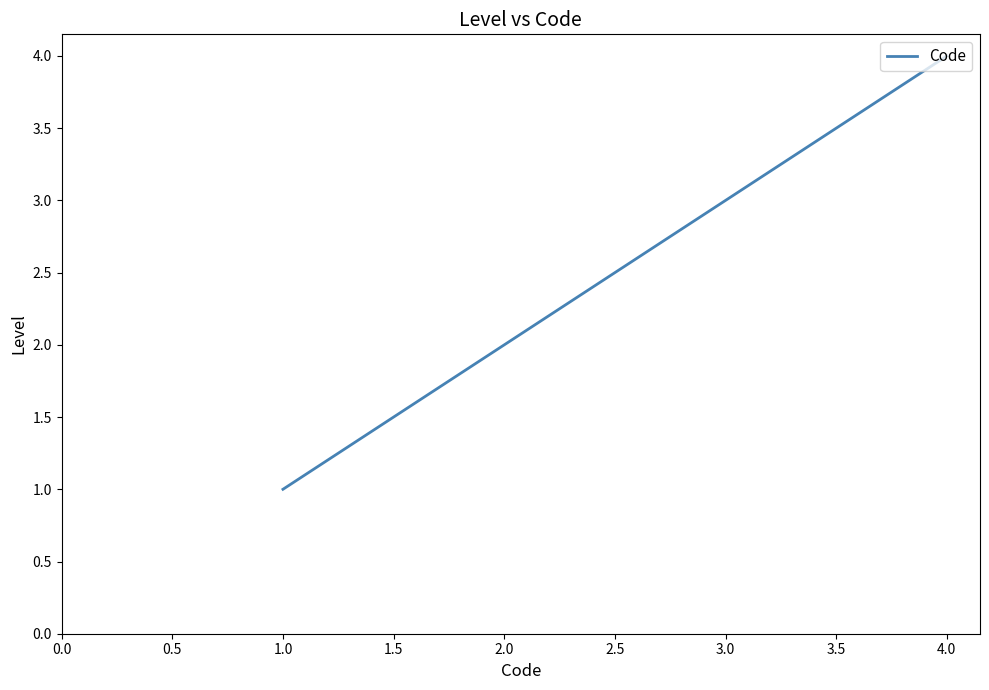

How many lines are shown in the chart?

1